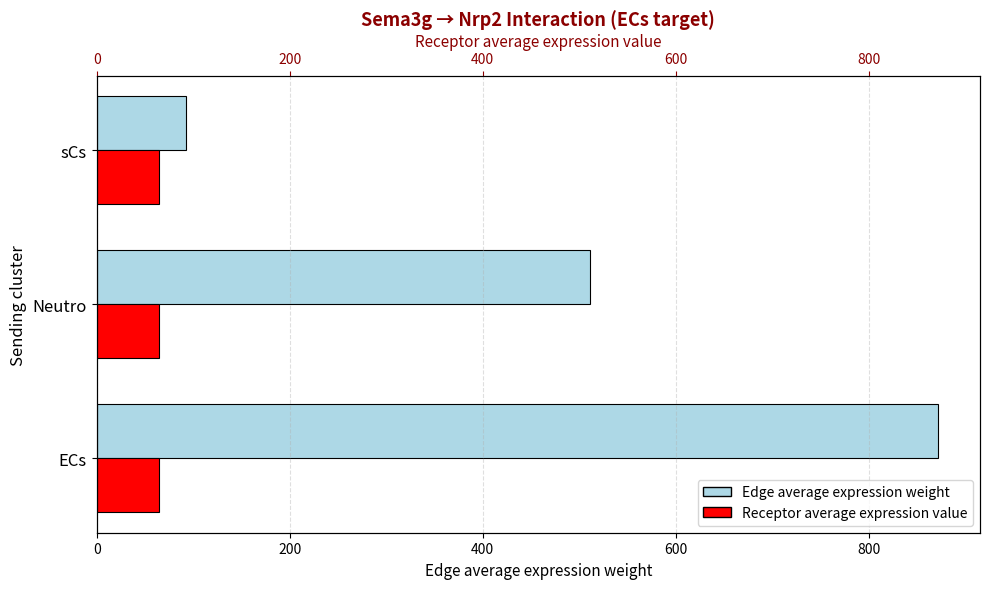

Is it true that Receptor average expression value equals 0.6 at 200?

False